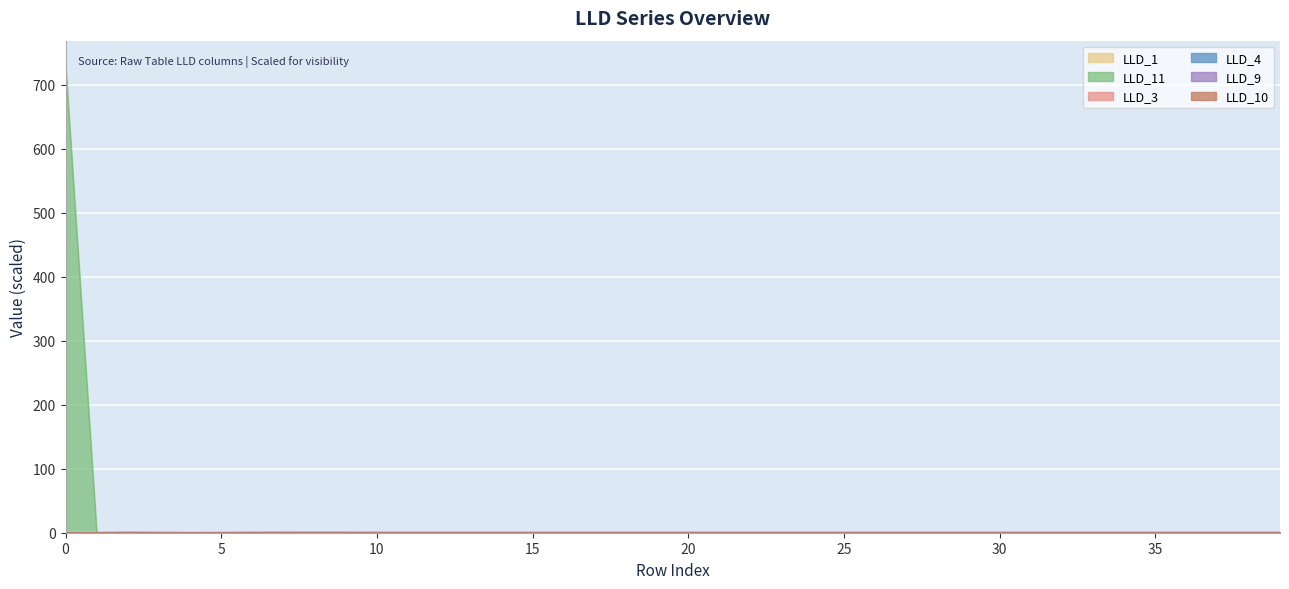

What is the highest value of the LLD_3 series?

0.1